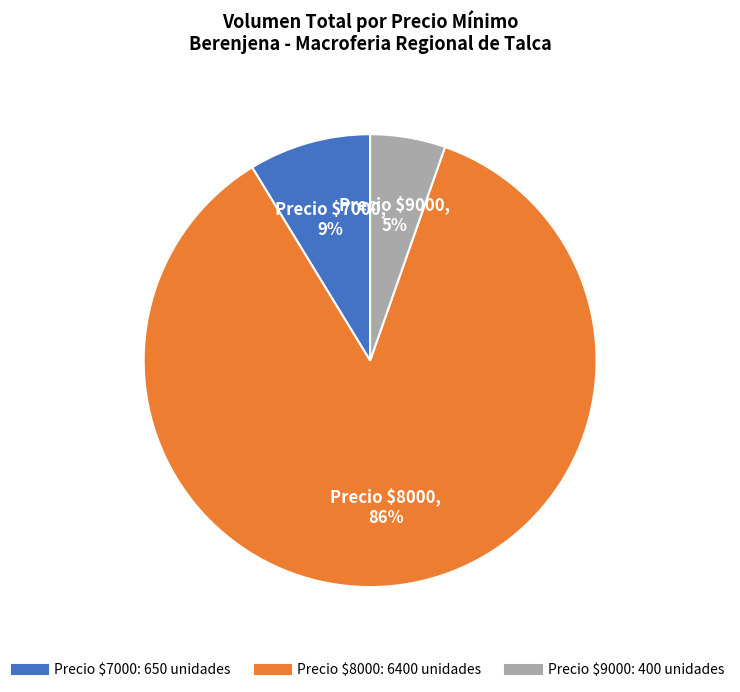

How many slices are in this pie chart?

3